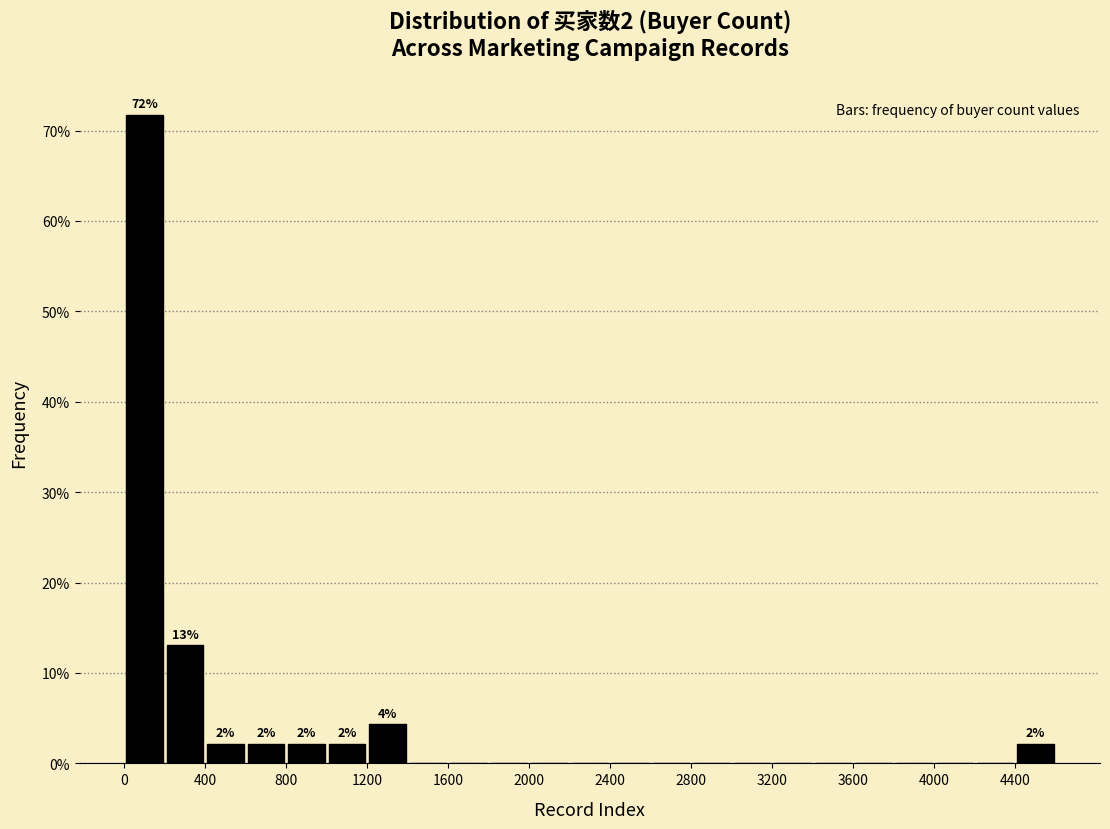

Over which range of the x-axis is the bar tallest?

0 to 200